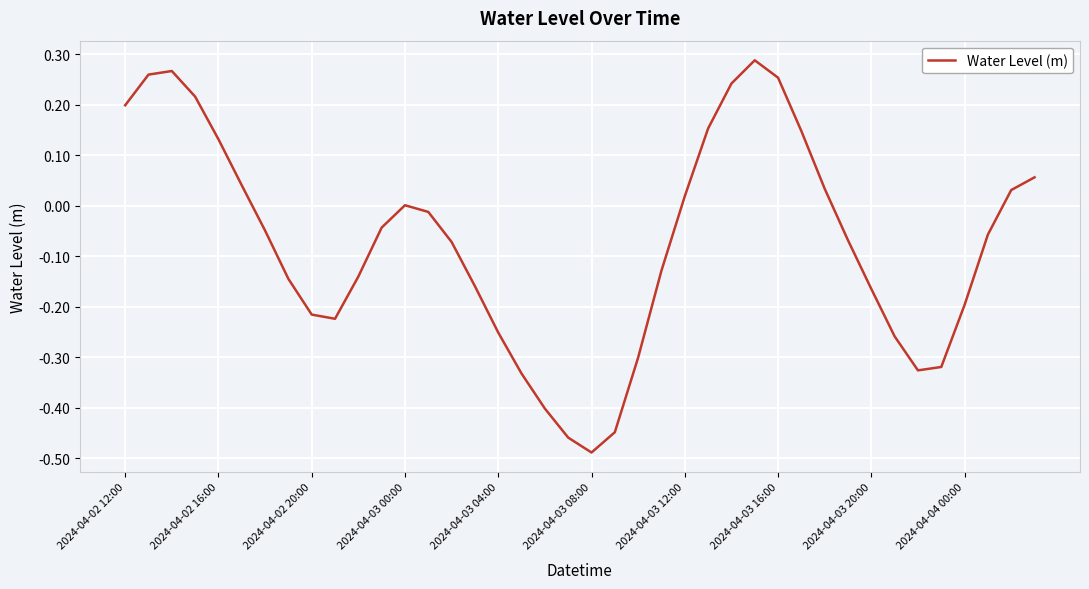

What is the difference between the maximum and minimum values?

0.8